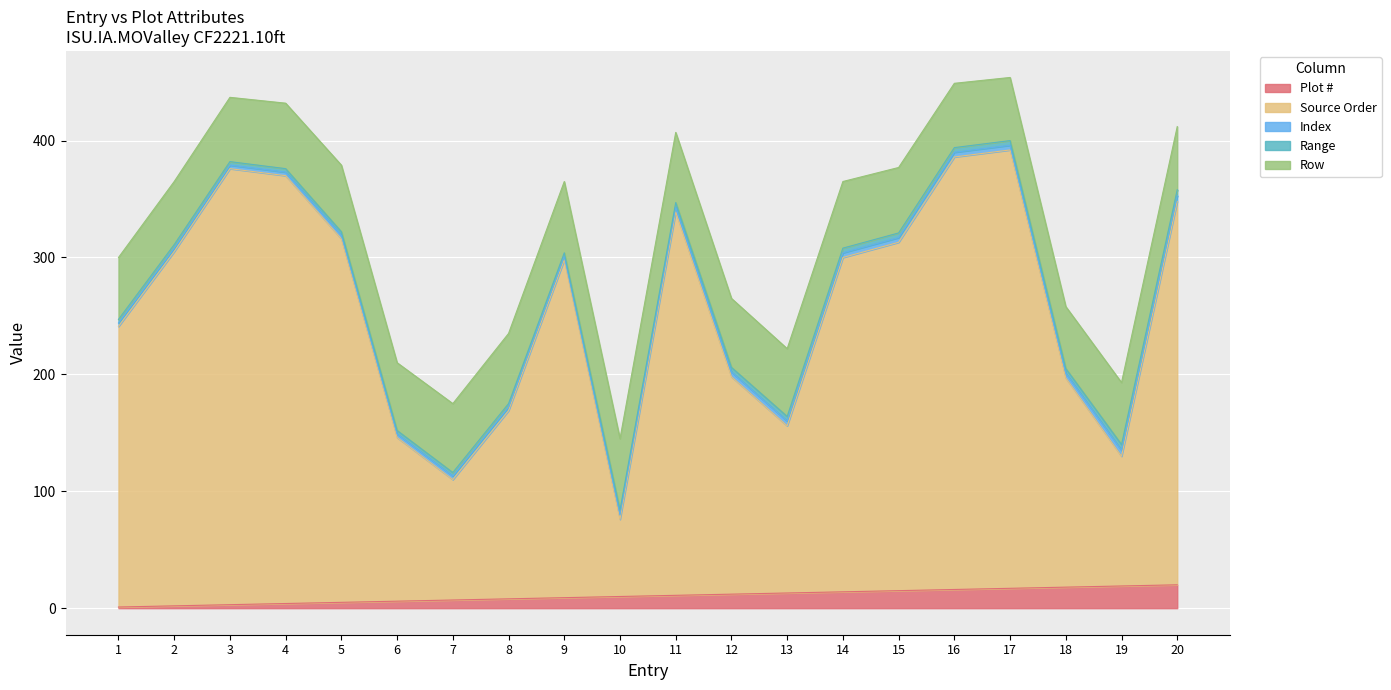

How many lines are shown in the chart?

5